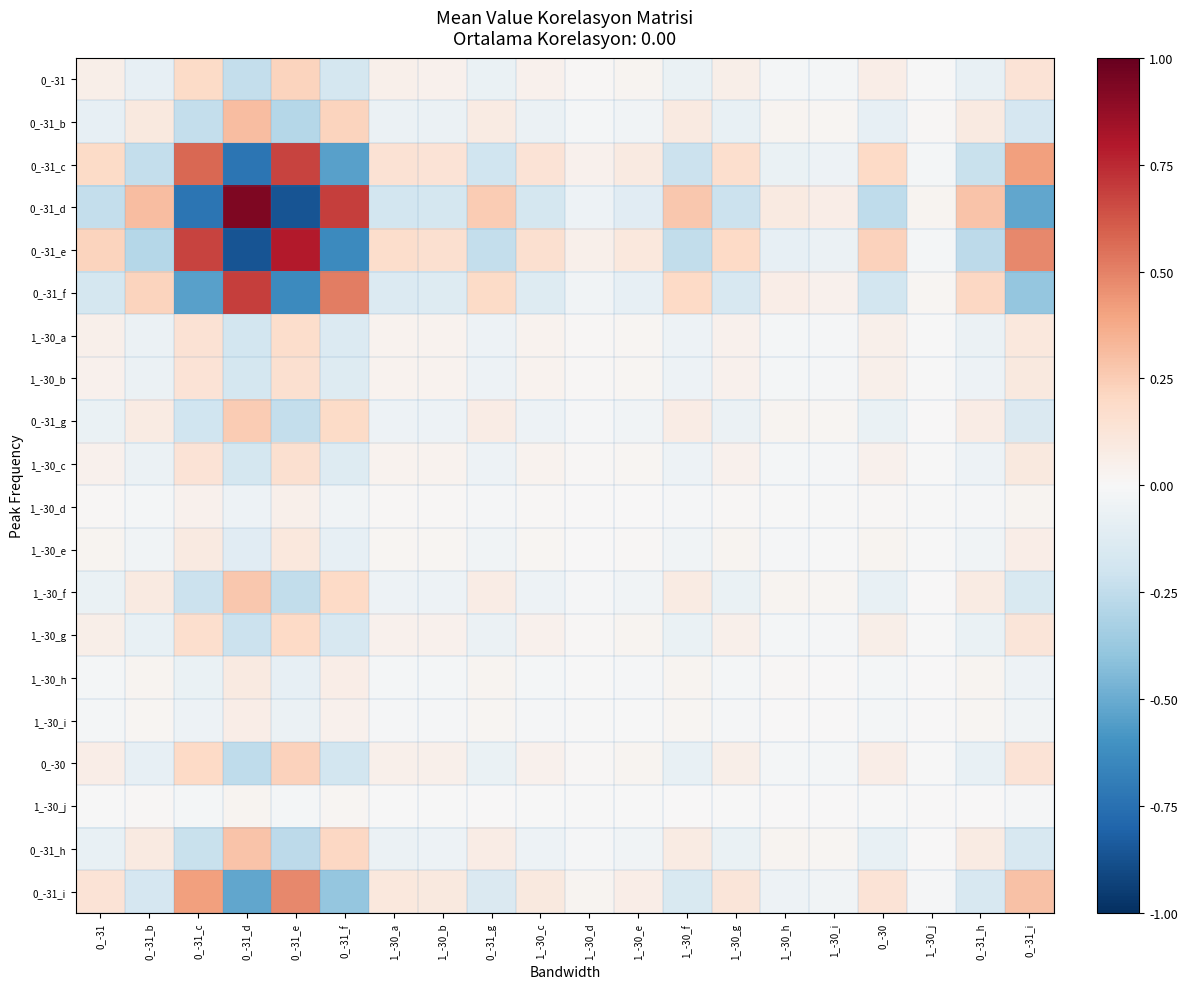

Which series has the largest total across all categories?

0_-31_e